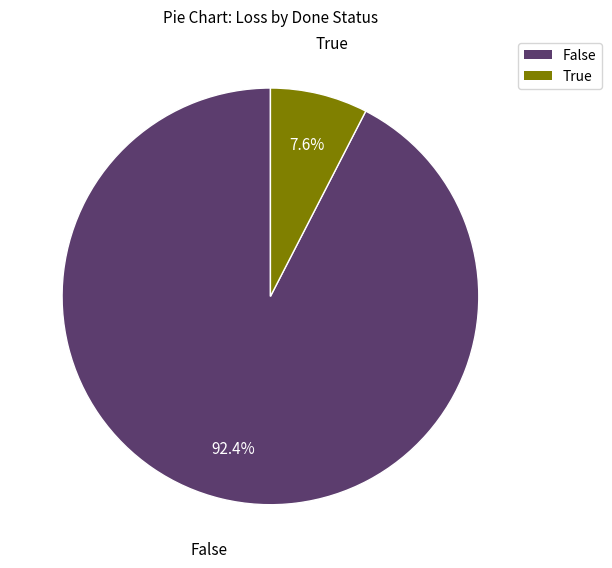

Count the number of slices in the pie.

2